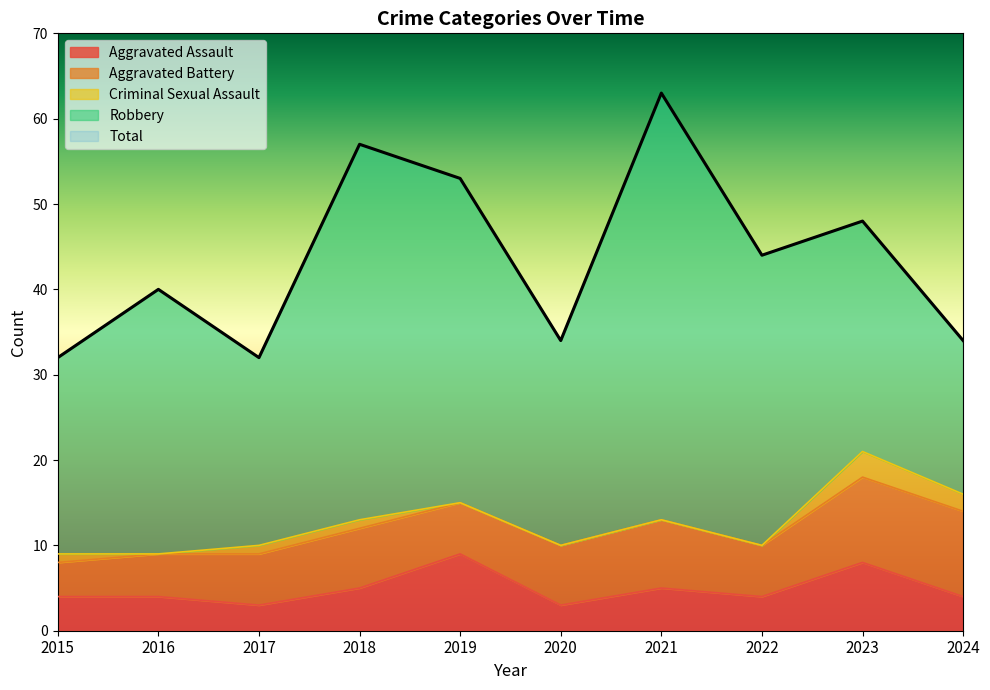

Reading left to right, extract all data points from this chart.

Aggravated Assault: 4	4	3	5	9	3	5	4	8	4
Aggravated Battery: 4	5	6	7	6	7	8	6	10	10
Criminal Sexual Assault: 1	0	1	1	0	0	0	0	3	2
Robbery: 23	31	22	44	38	24	50	34	27	18
Total: 32	40	32	57	53	34	63	44	48	34